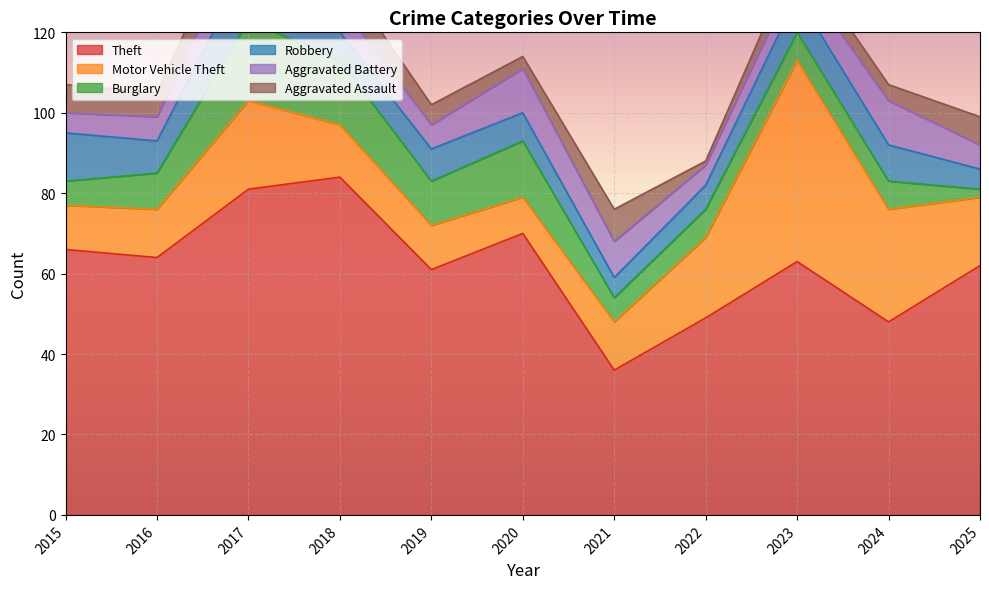

The value of Theft at 2022 is 17. True or false?

False